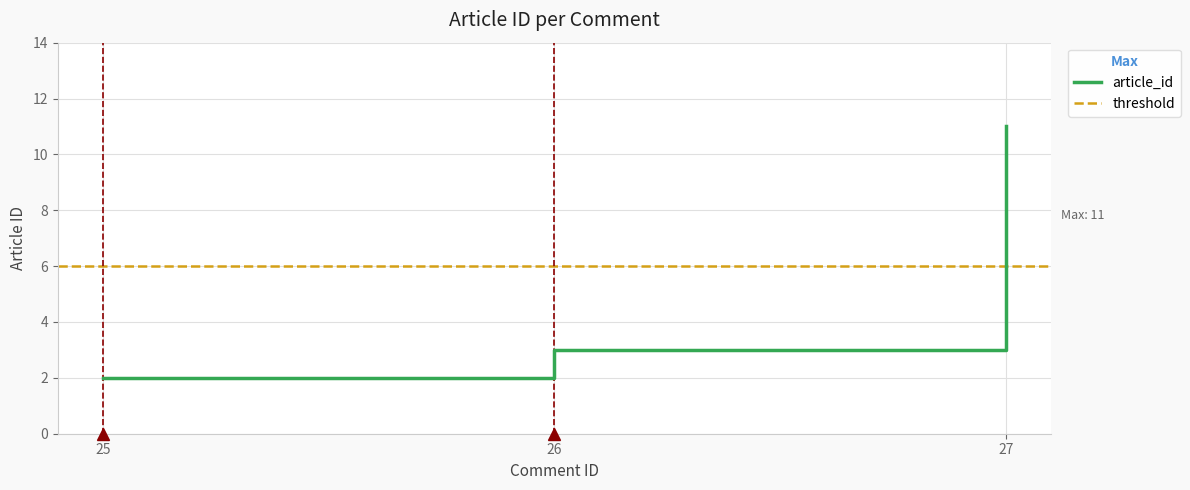

The value at 26 is 3. True or false?

True